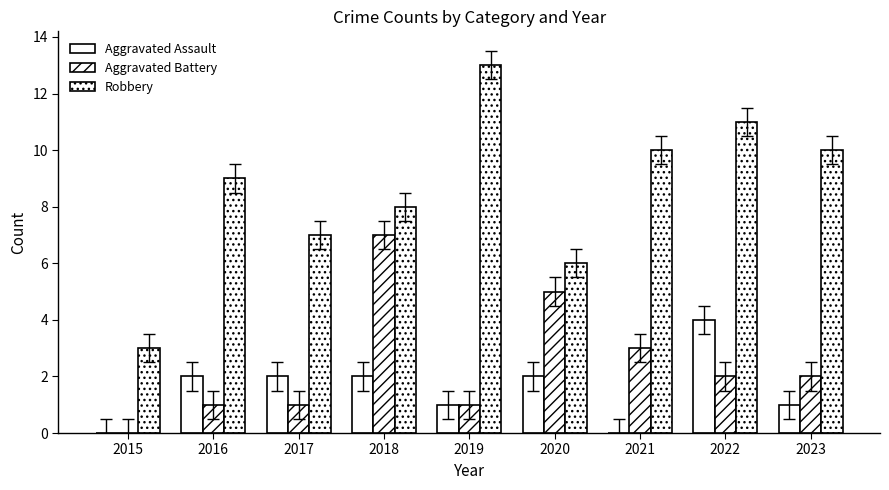

How many categories are shown in the chart?

9